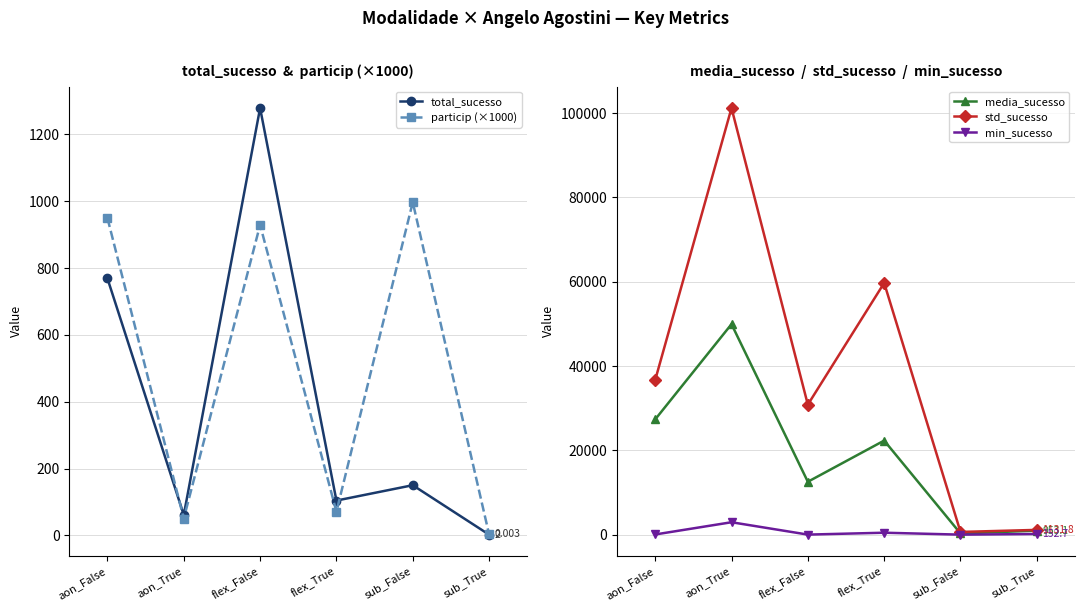

Rank the series by their maximum value, from lowest to highest.

particip (×1000), total_sucesso, min_sucesso, media_sucesso, std_sucesso